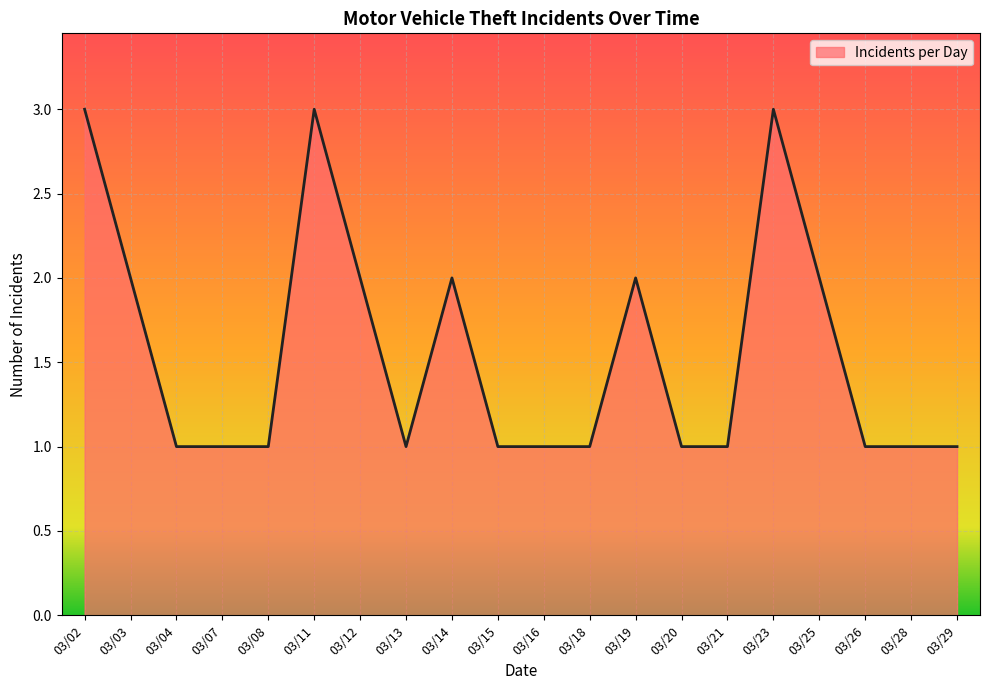

What is the greatest value displayed?

3